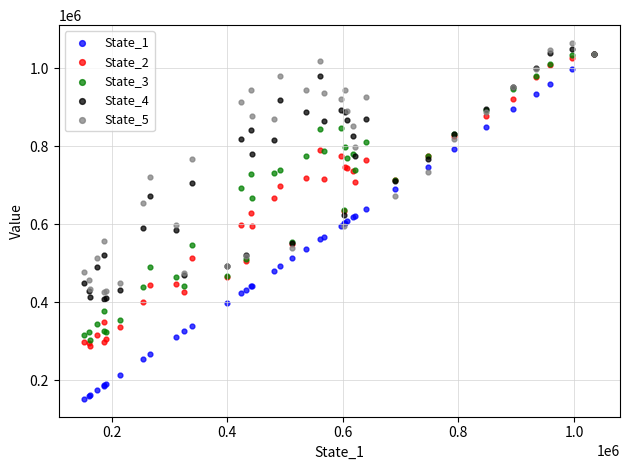

What are all the series names shown in the legend?

State_1, State_2, State_3, State_4, State_5